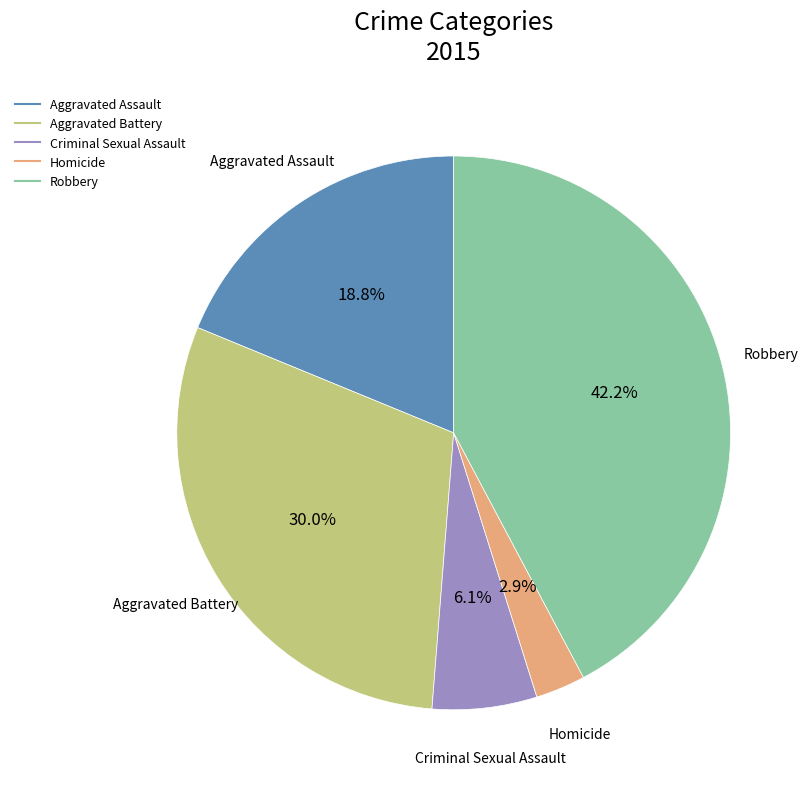

To the nearest percent, what is the difference between the Robbery and Aggravated Battery slice percentages?

12%